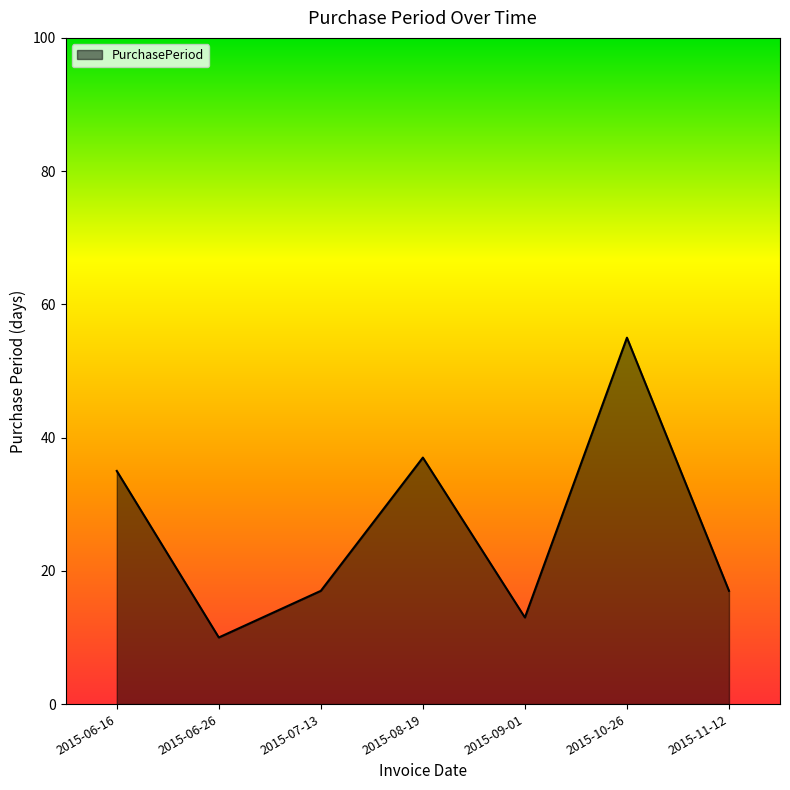

Which has a higher value, 2015-08-19 or 2015-07-13?

2015-08-19